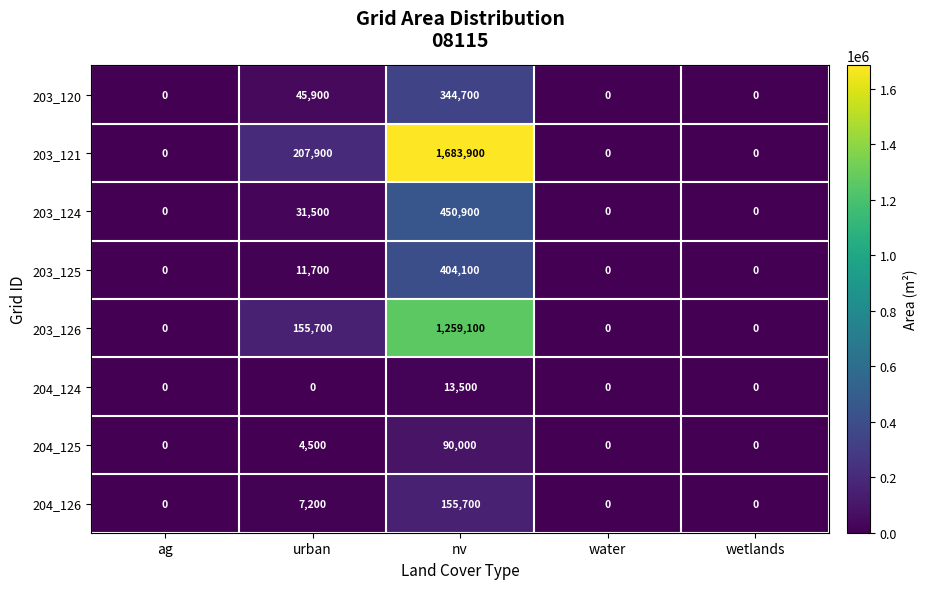

Which series has the widest spread of values?

203_121